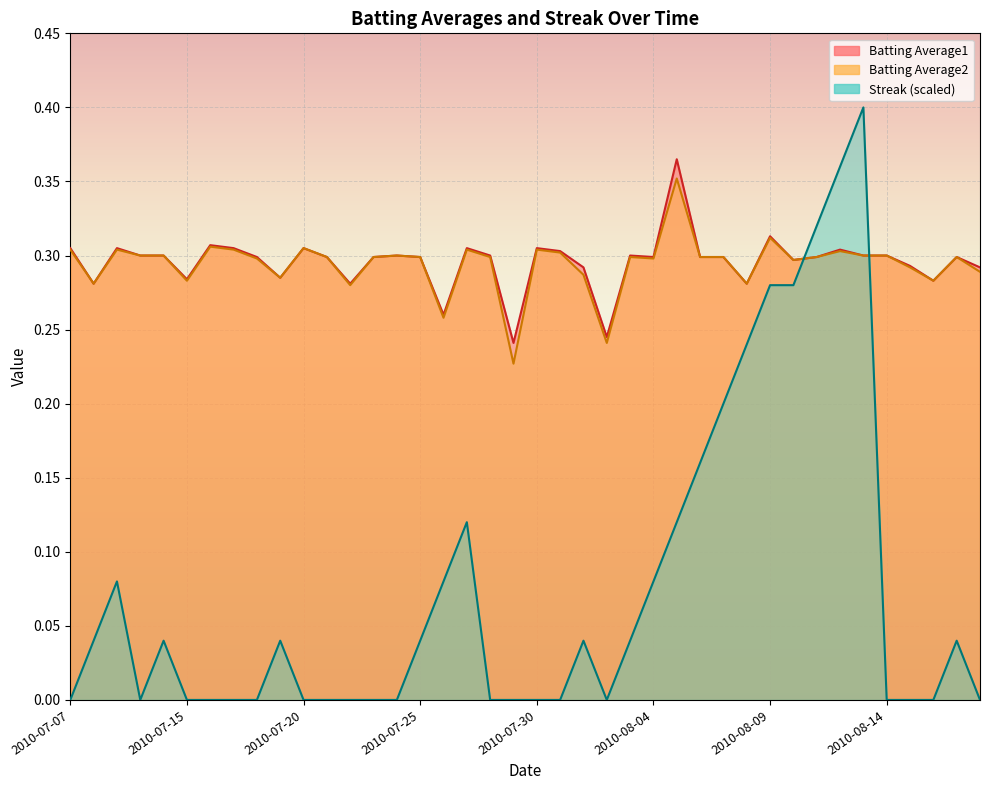

List the labels in order of Streak value, smallest first.

2010-07-07, 2010-07-10, 2010-07-15, 2010-07-16, 2010-07-17, 2010-07-18, 2010-07-20, 2010-07-21, 2010-07-22, 2010-07-23, 2010-07-24, 2010-07-28, 2010-07-29, 2010-07-30, 2010-07-31, 2010-08-02, 2010-08-14, 2010-08-15, 2010-08-16, 2010-08-18, 2010-07-08, 2010-07-11, 2010-07-19, 2010-07-25, 2010-08-01, 2010-08-03, 2010-08-17, 2010-07-09, 2010-07-26, 2010-08-04, 2010-07-27, 2010-08-05, 2010-08-06, 2010-08-07, 2010-08-08, 2010-08-09, 2010-08-10, 2010-08-11, 2010-08-12, 2010-08-13